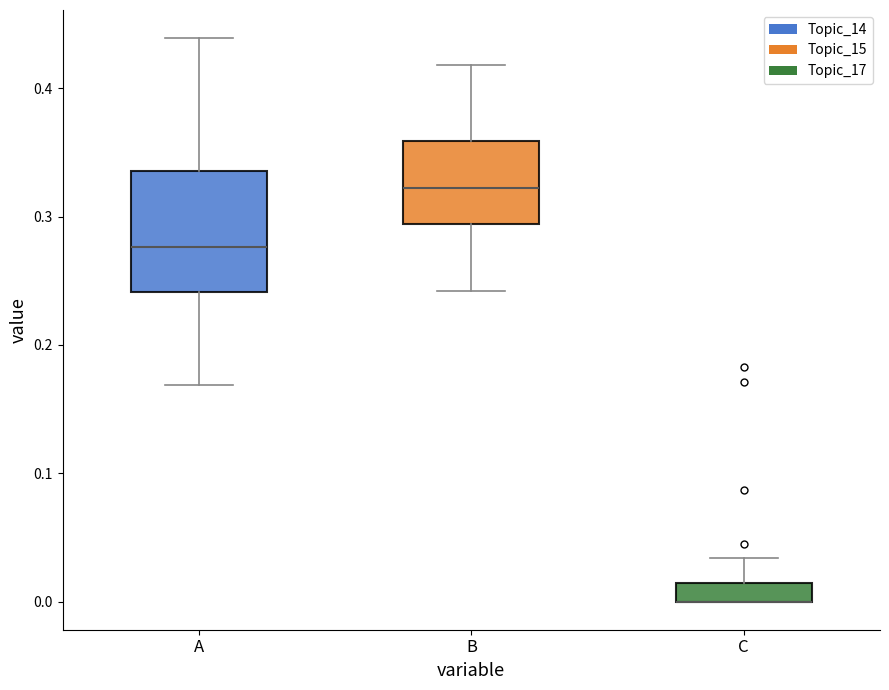

Comparing the boxes themselves (not the whiskers), which one is the tallest?

A